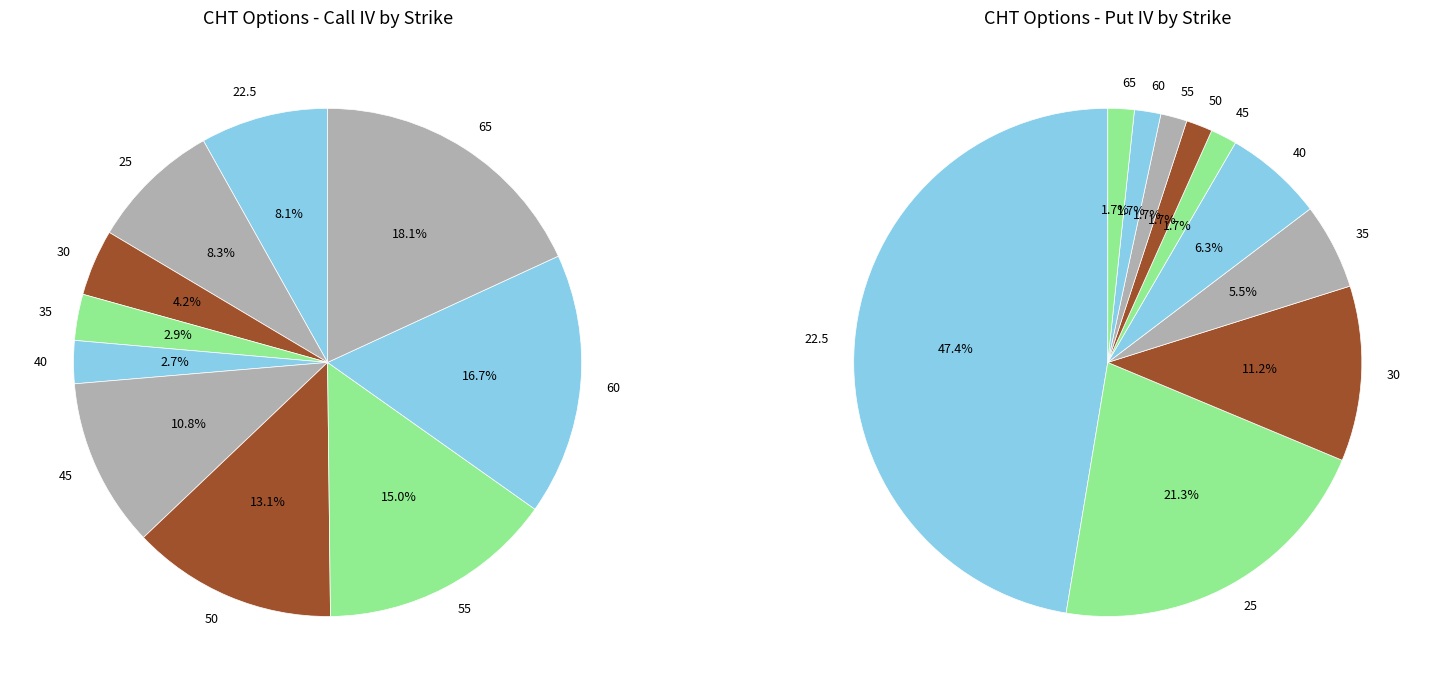

The 35 slice represents 1% of the pie. True or false?

False